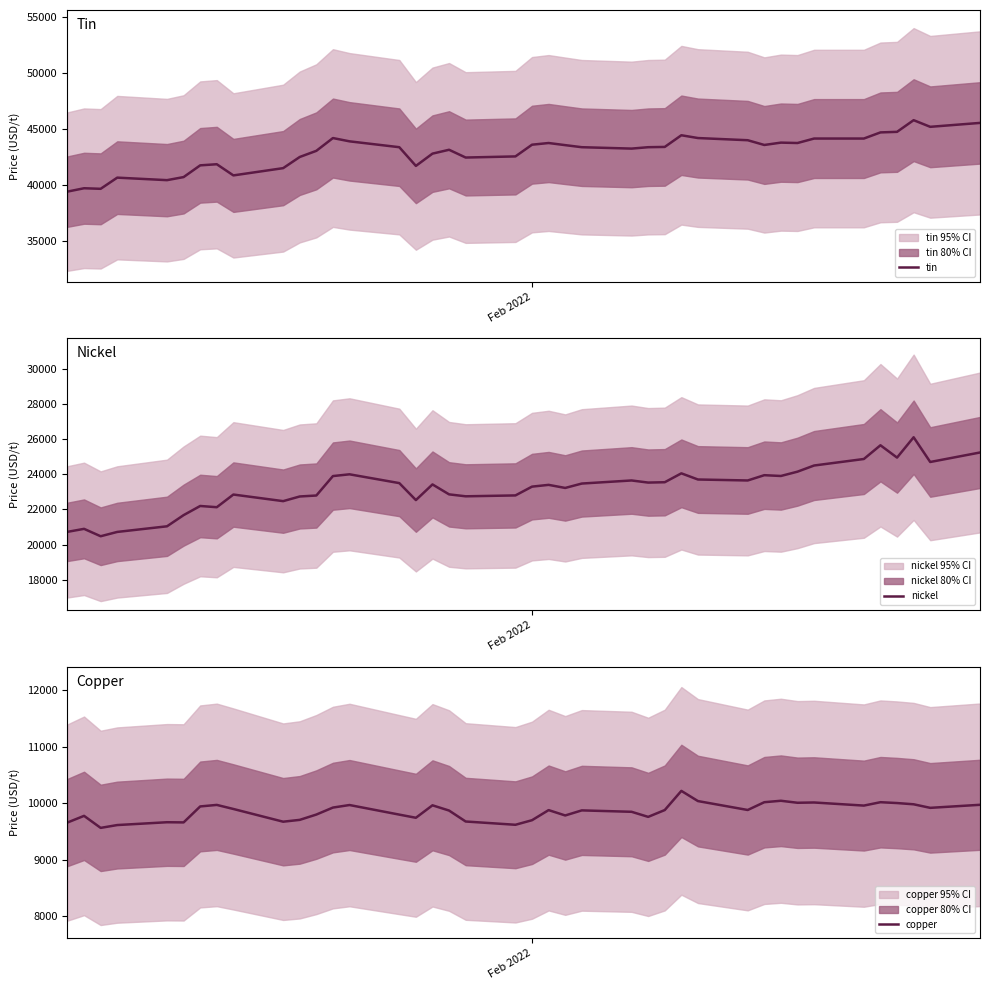

Which series has the largest range (max minus min)?

tin